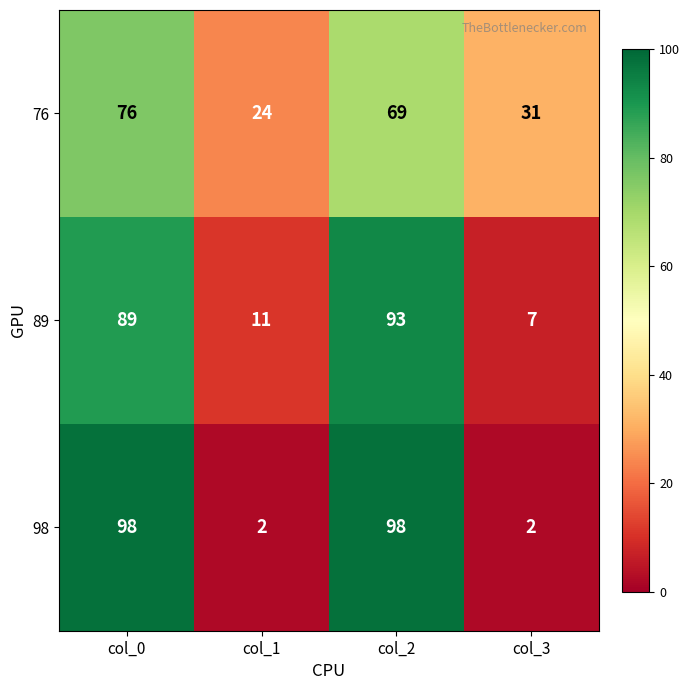

Count the 76 values in the range 31 to 76.

3